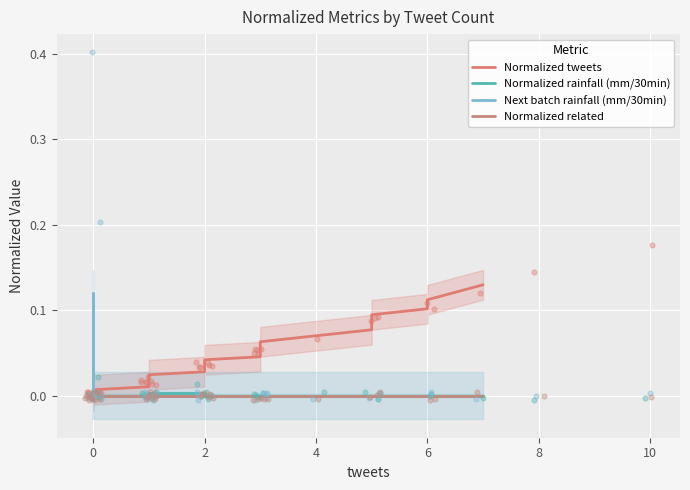

Which series has the largest total across all categories?

Normalized tweets